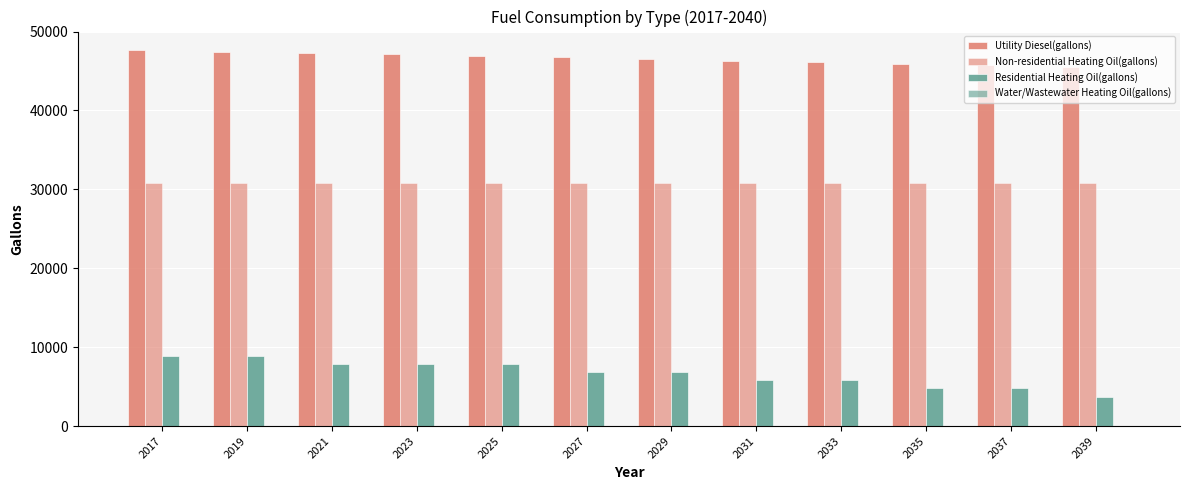

Are the bars grouped side by side (vs. stacked)?

Yes